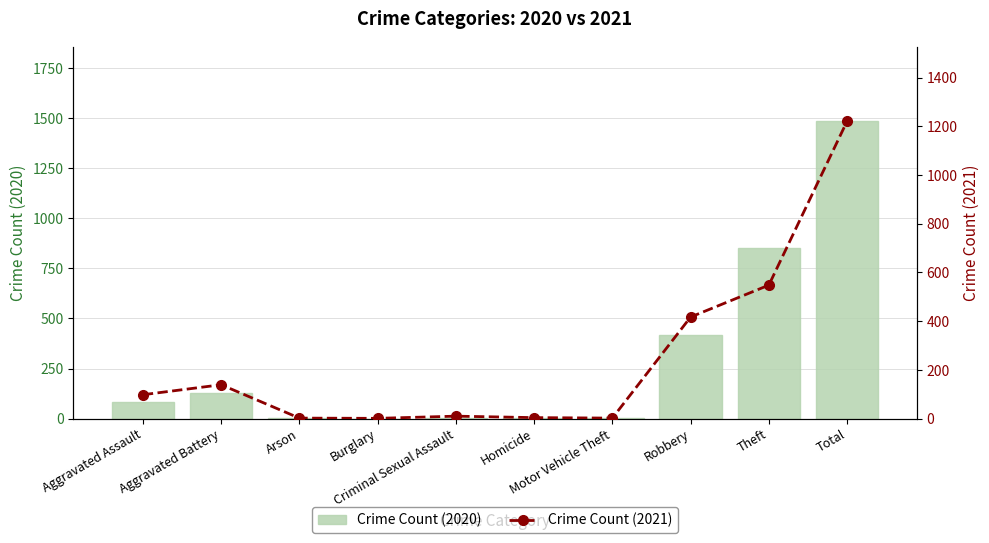

How many data points in Crime Count (2020) are above 81?

4